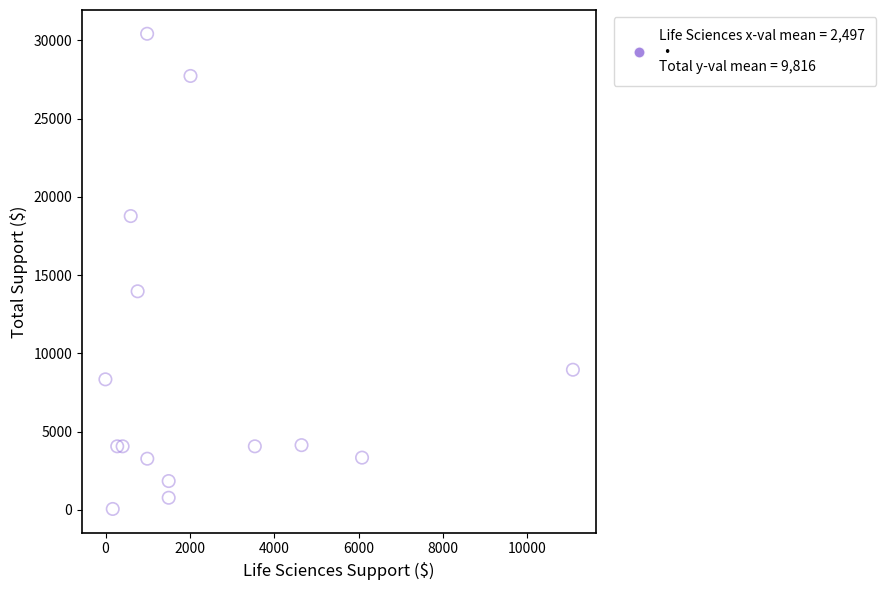

What Y value in the scatter plot is closest to 15240?

13967